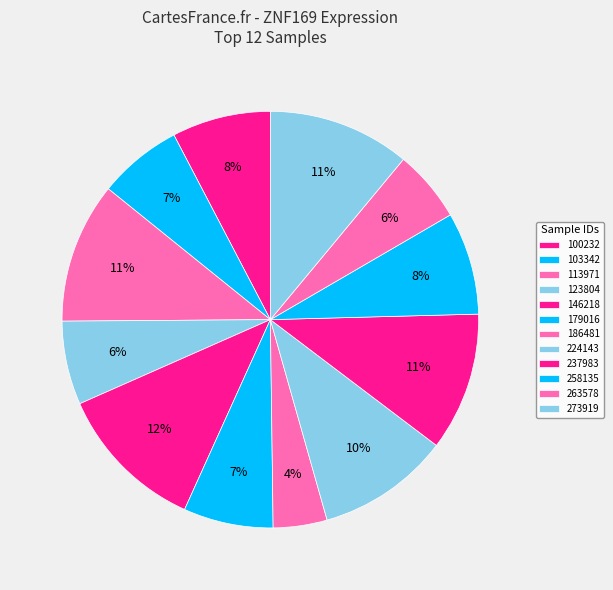

To the nearest percent, what is the difference between the 179016 and 186481 slice percentages?

3%